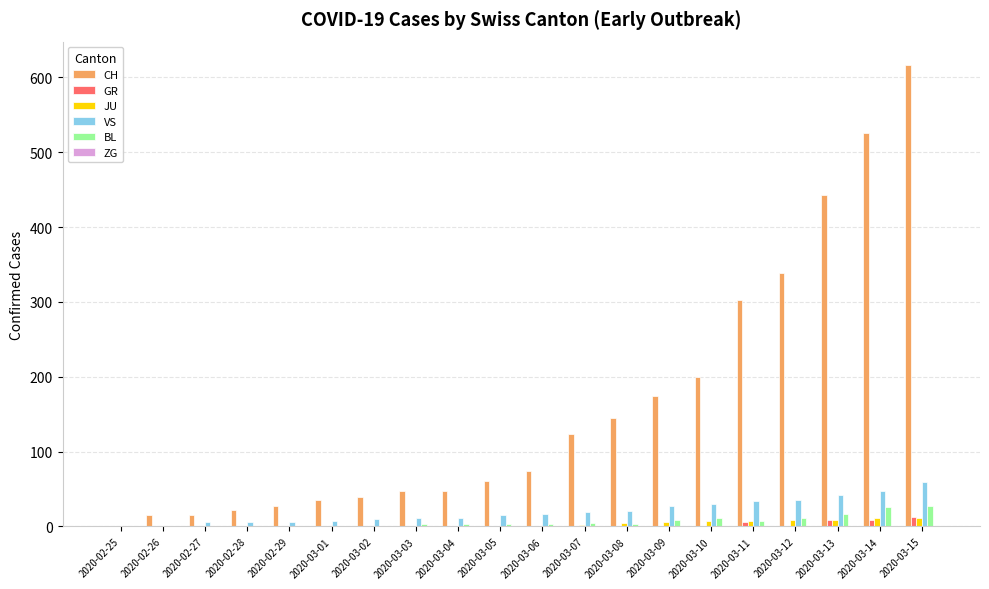

Which series has the largest total across all categories?

CH